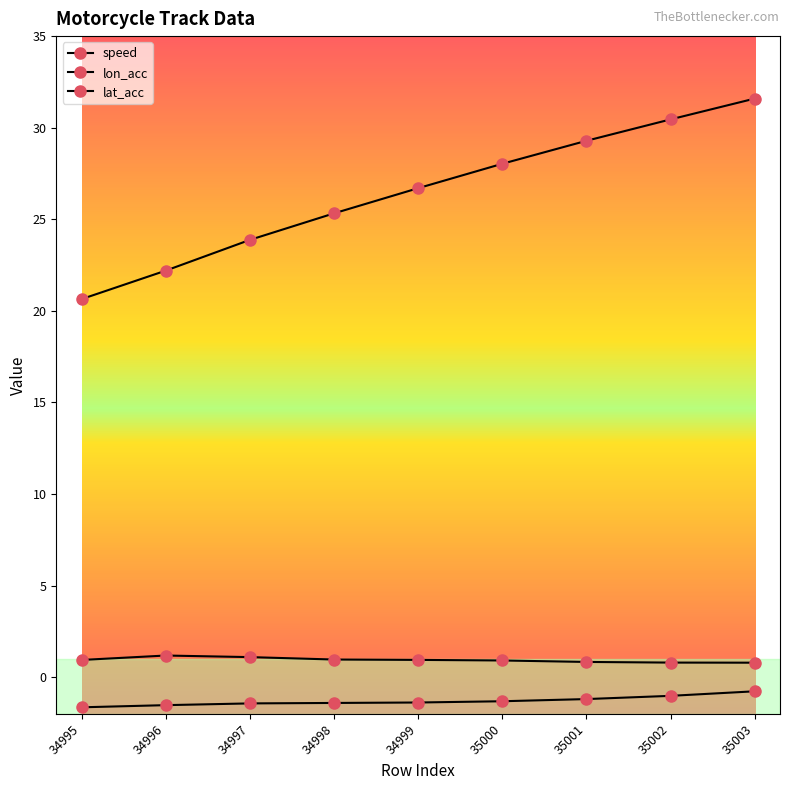

What is the total value across all series at 34995?

19.9